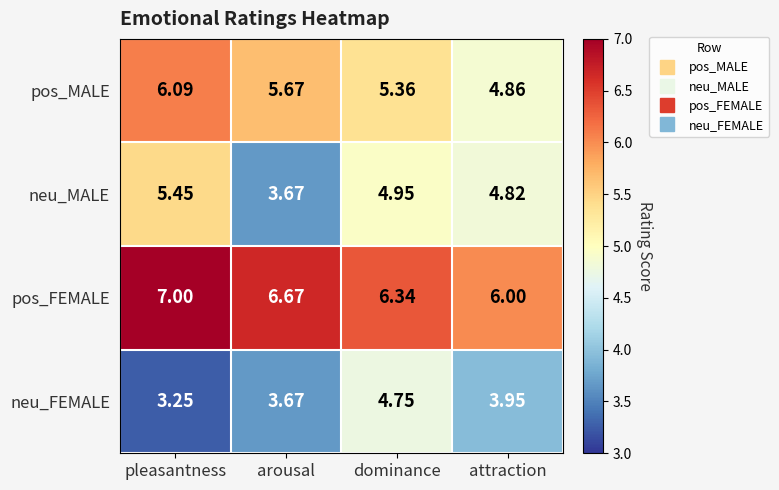

Which series has the widest spread of values?

neu_MALE